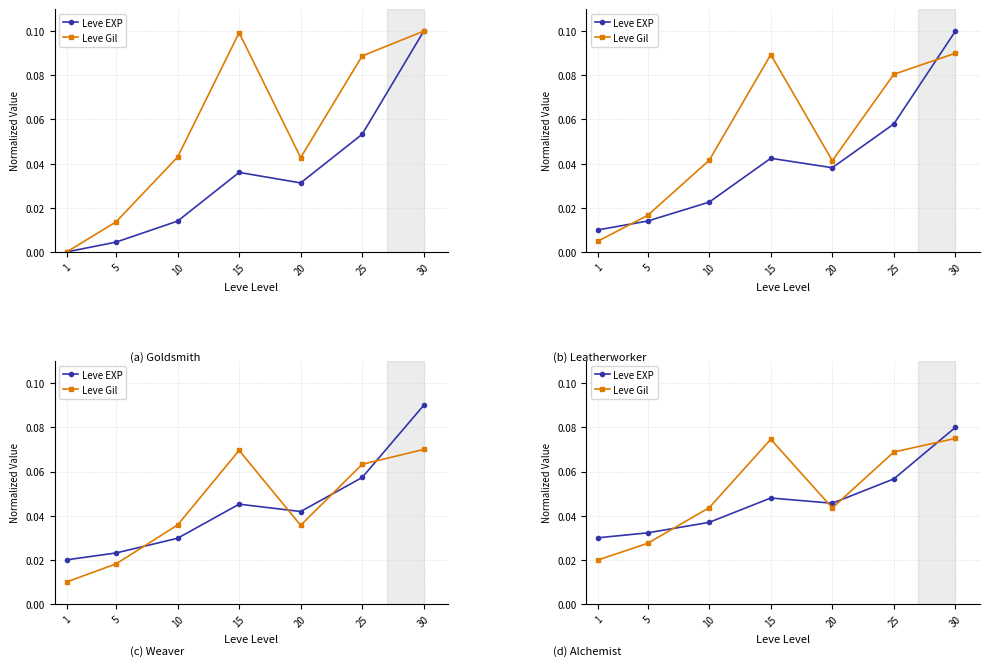

At which category does Leve EXP reach its first local peak?

15